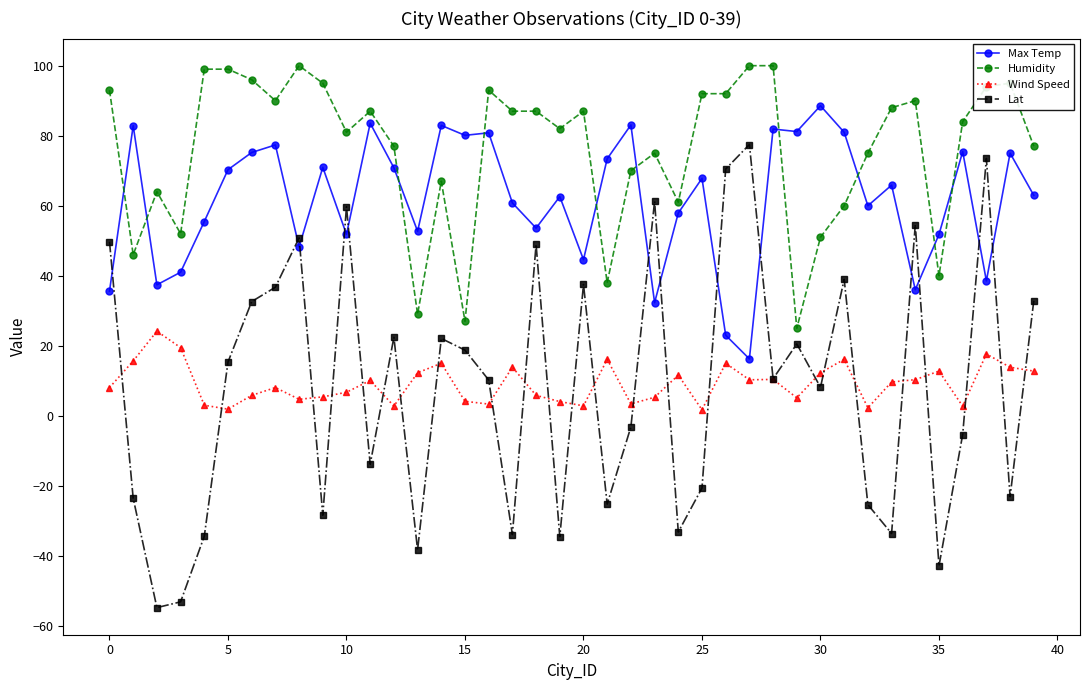

What is the value of the Wind Speed point at the 22nd from the left?

16.1